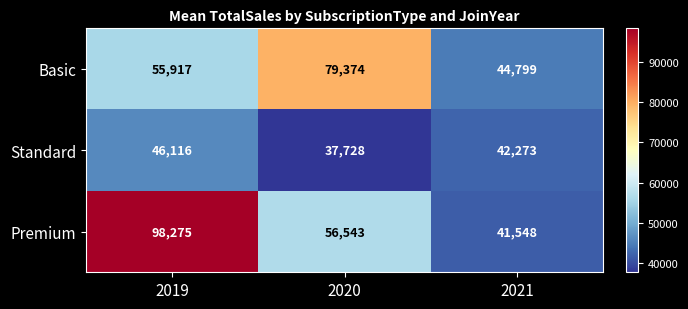

Is the value of Premium at 2020 greater than the value of Standard at 2020?

Yes